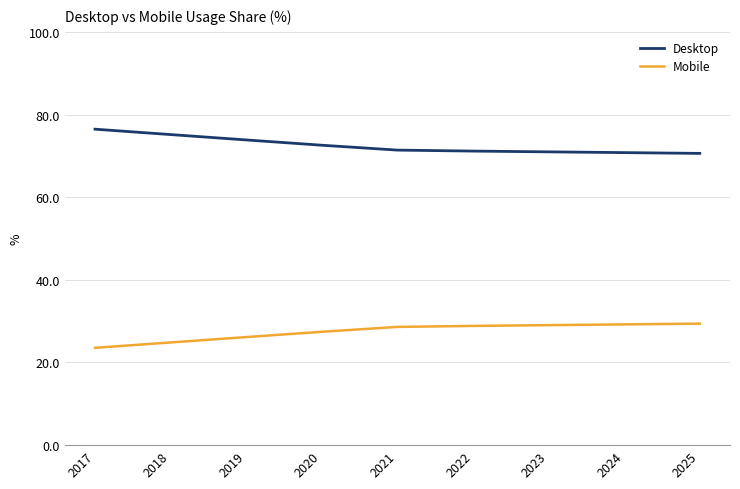

At how many categories does at least one series exceed 51?

9